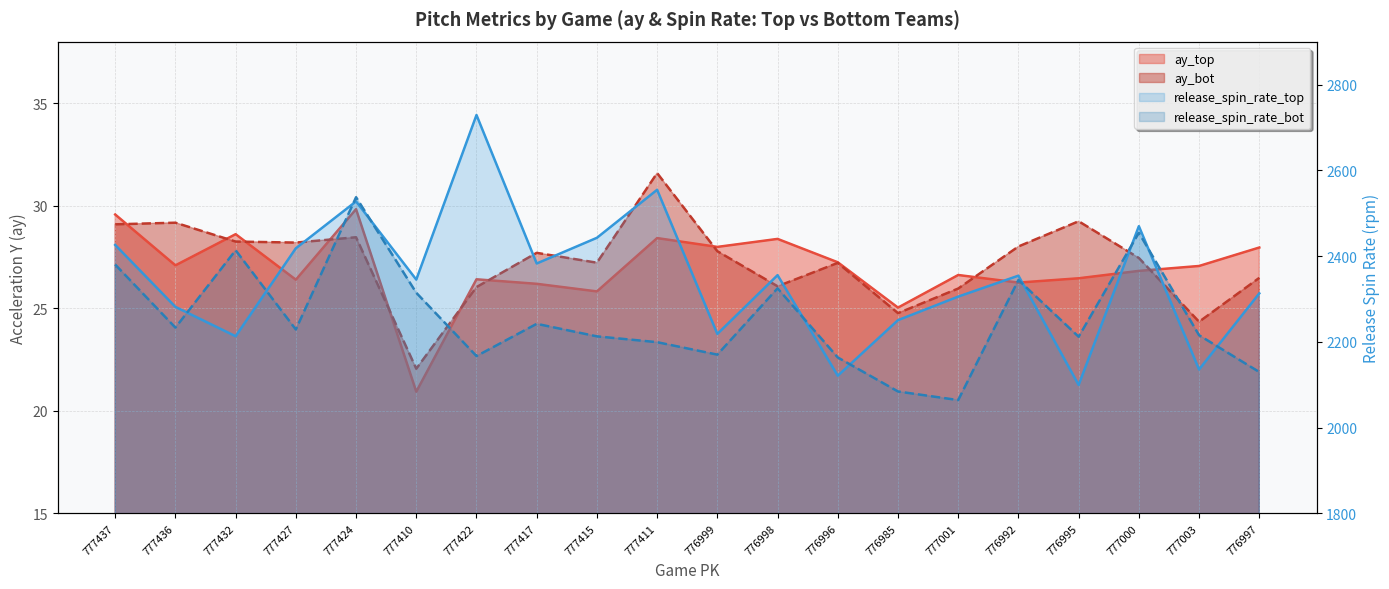

Which series has the largest range (max minus min)?

release_spin_rate_top